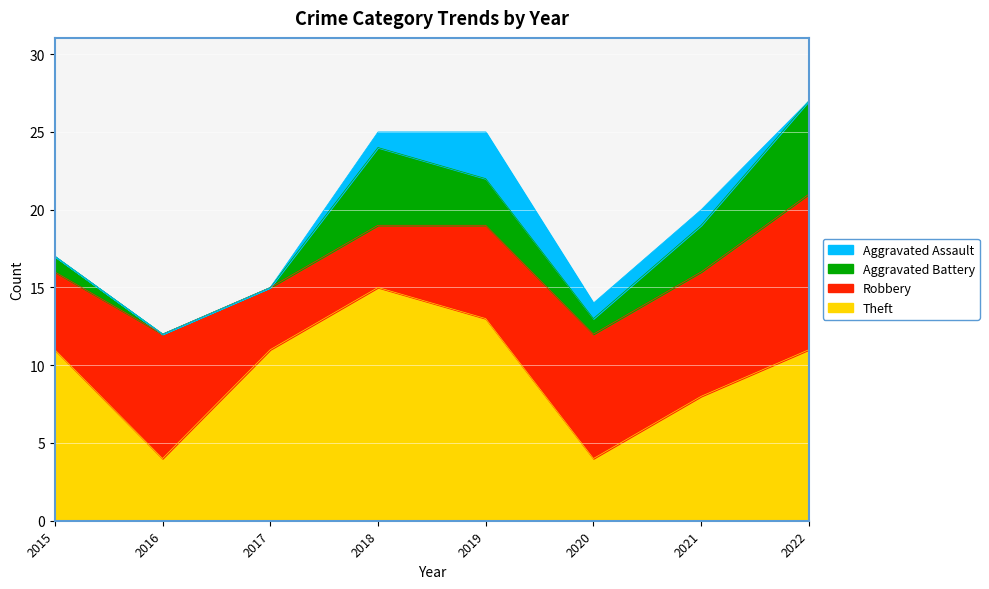

How many Robbery values are between 5 and 8?

5